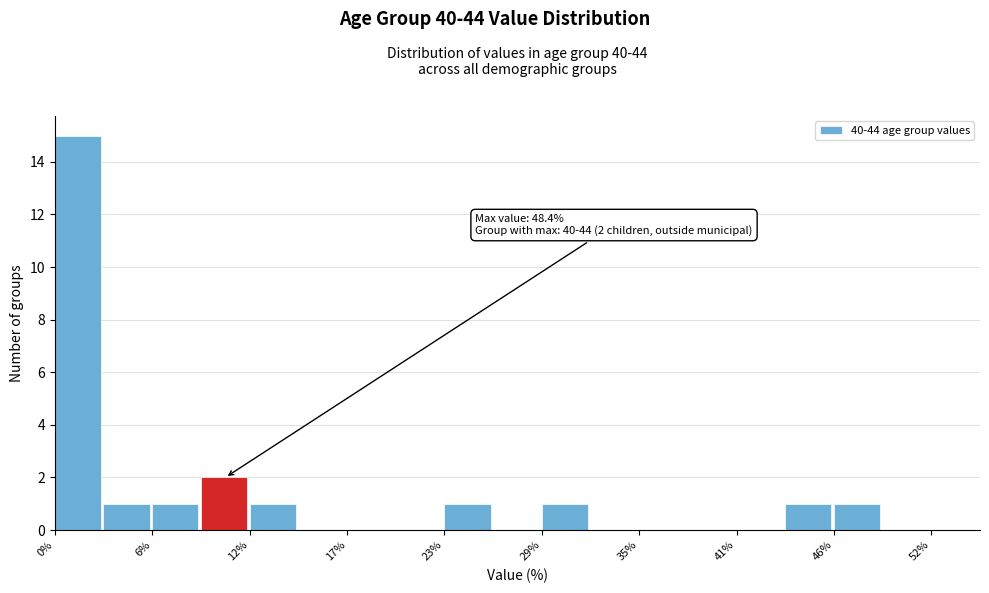

Around what value on the x-axis is the tallest bar? Give the approximate position of its centre, as read against the axis.

1